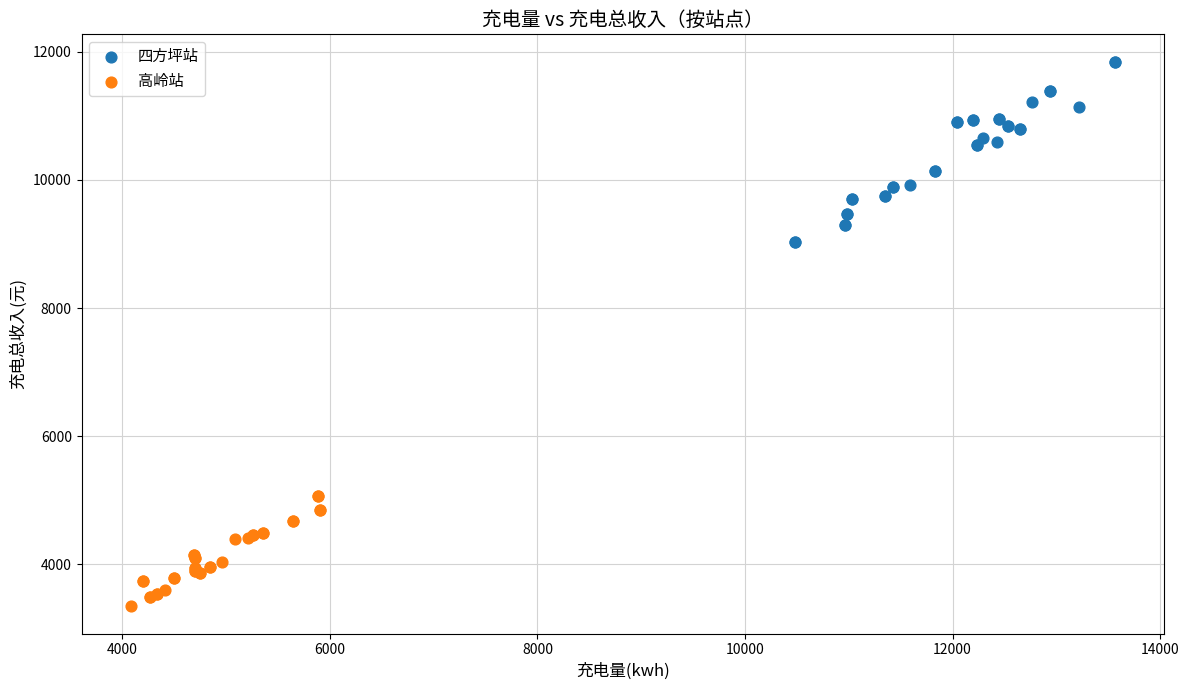

Which series has the largest Y range (max minus min)?

四方坪站